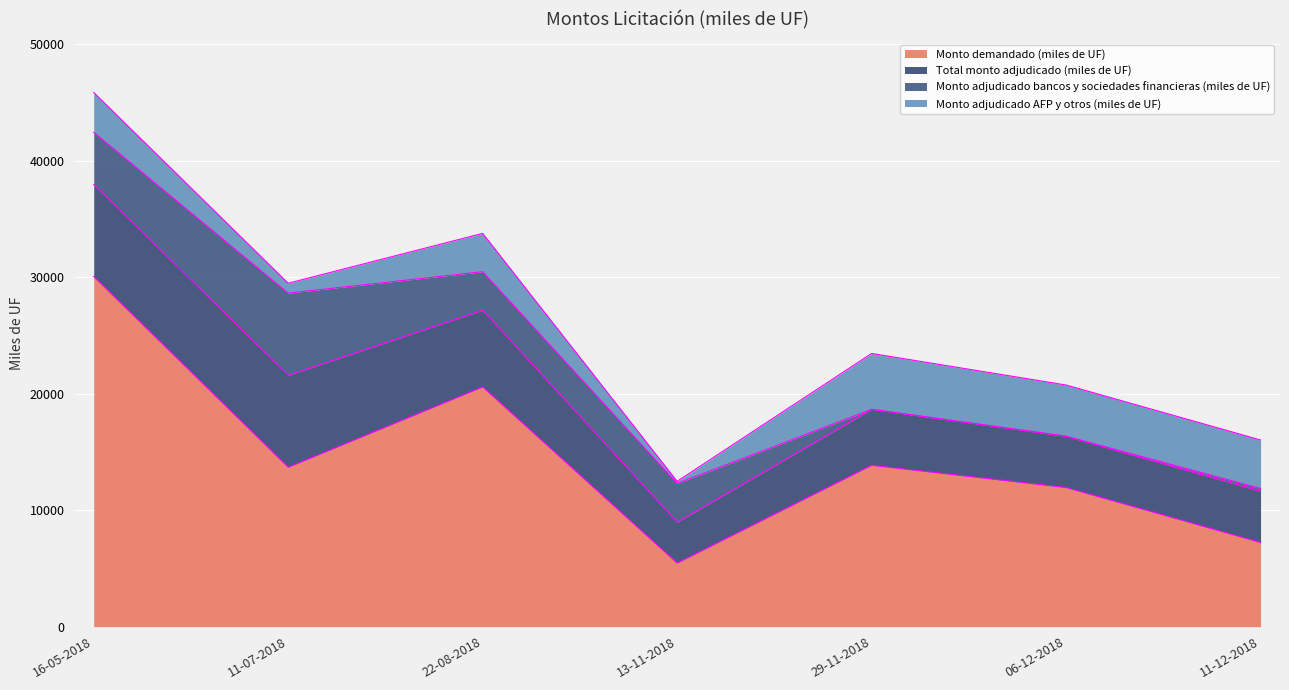

Count the number of categories in the chart.

7